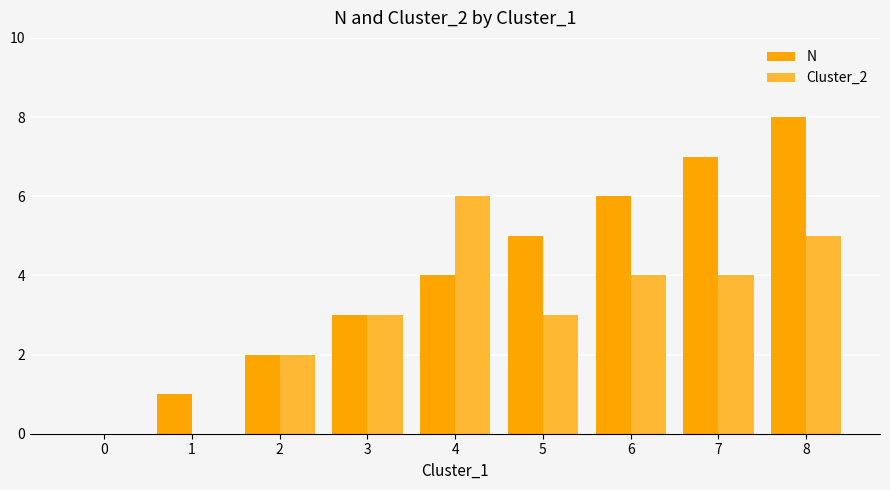

How many data points does each series have?

9